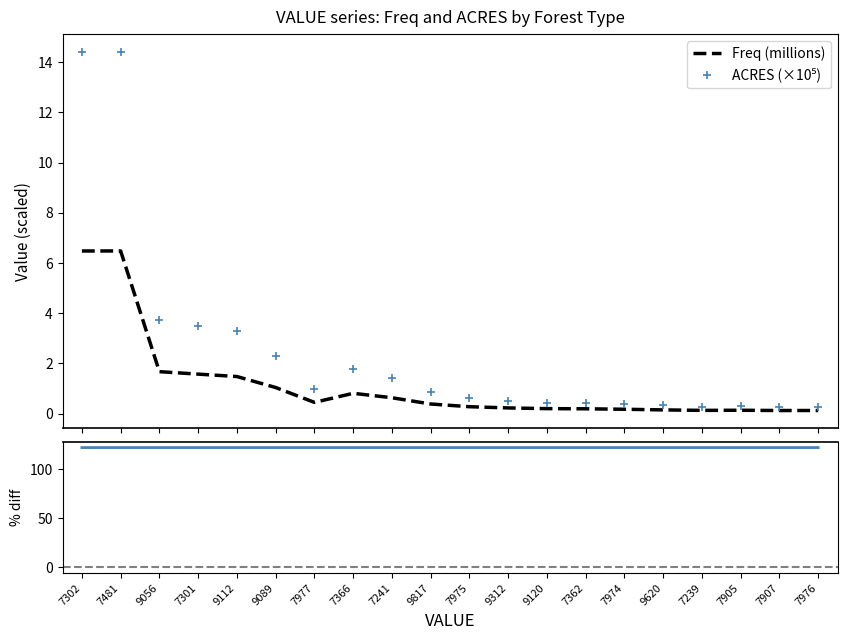

What is the value of the ACRES (×10⁵) point at the 3rd from the left?

3.7